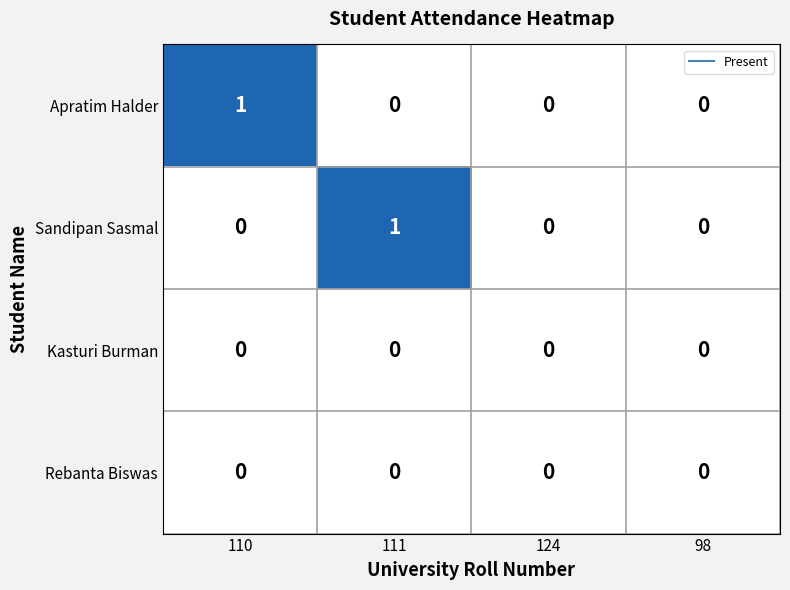

What is the maximum value shown in the chart?

1